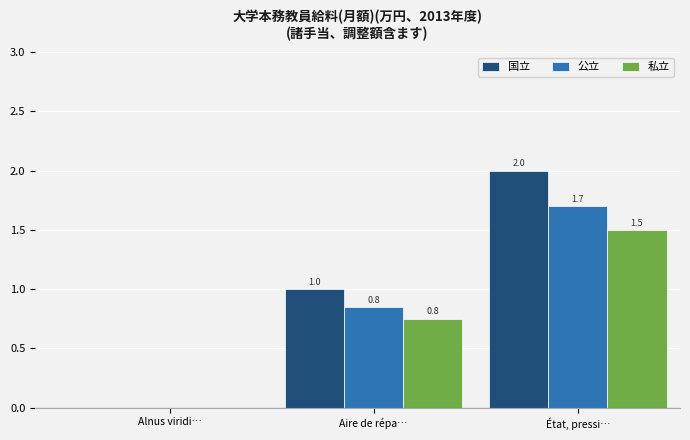

Are the bars horizontal?

No